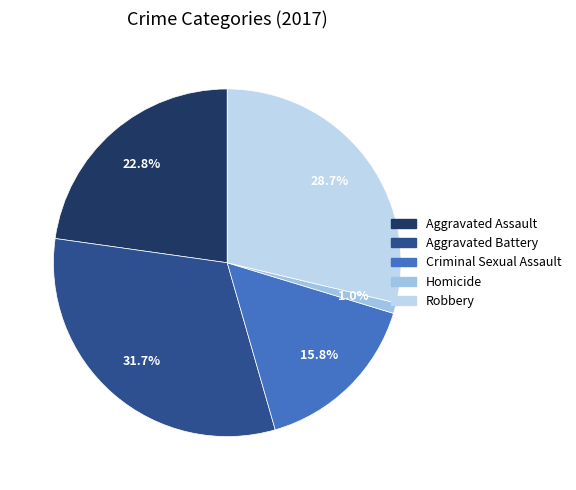

To the nearest percent, what percentage of the pie is Robbery?

29%